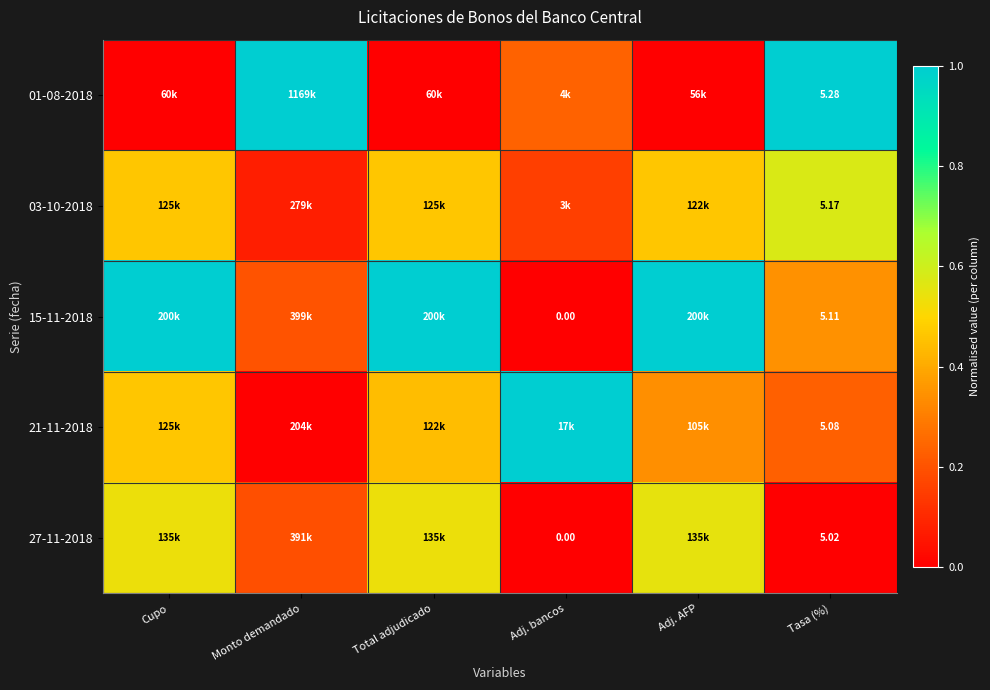

How many data points does each series have?

6